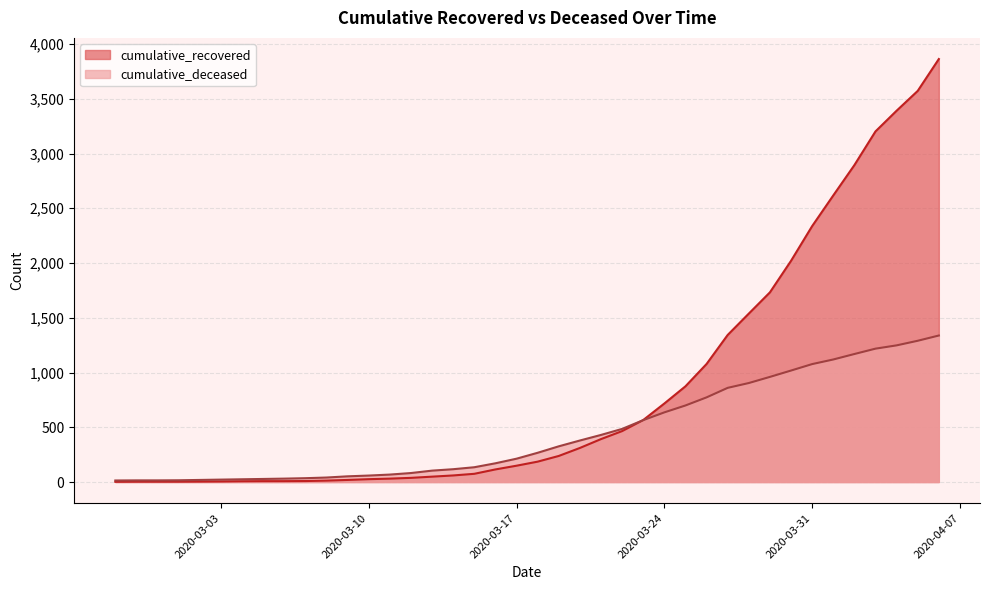

What position from the left is 2020-03-15?

18